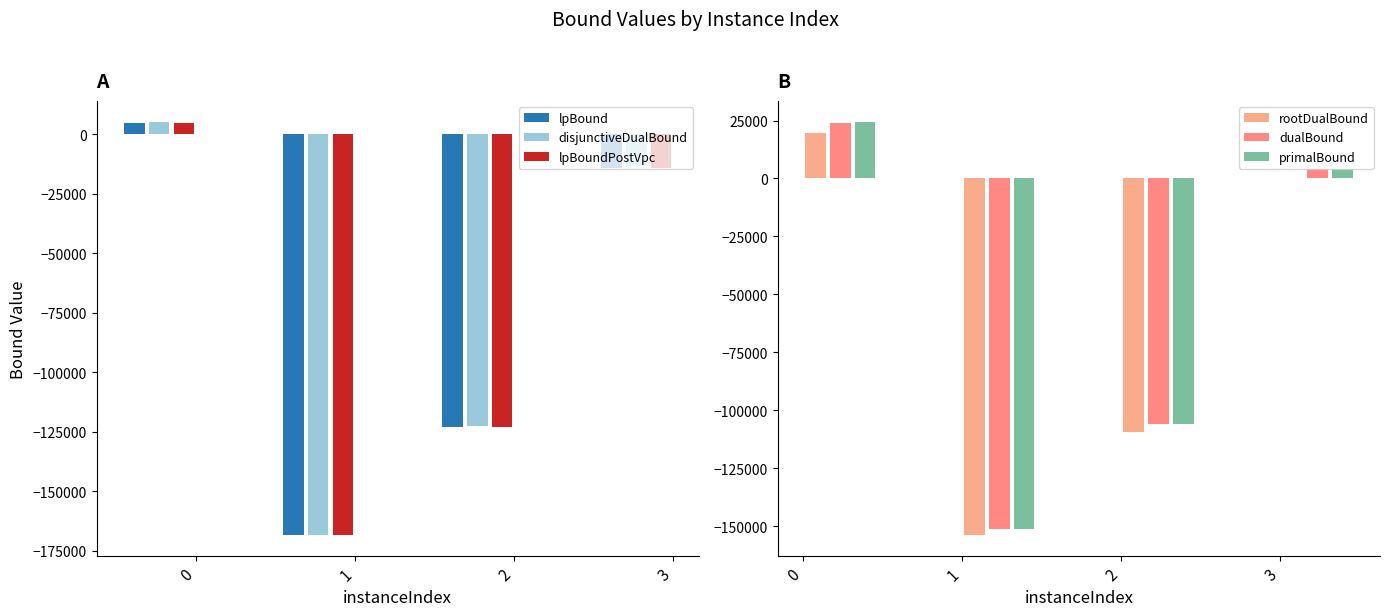

How many values in lpBound are below zero?

3